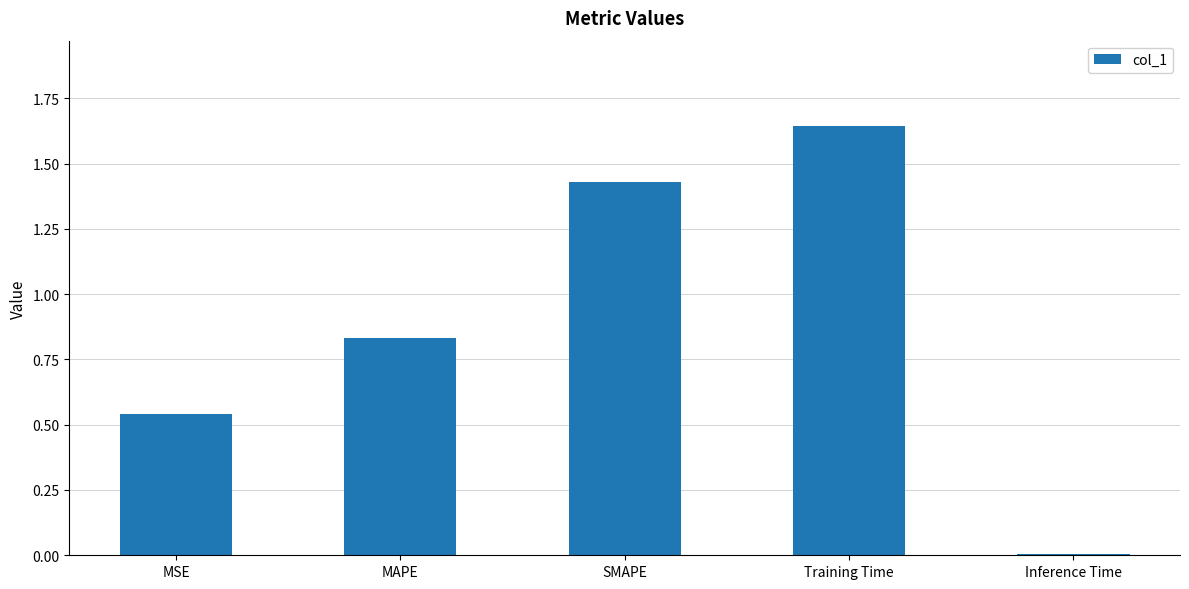

What is the label of the 3rd bar from the right?

SMAPE